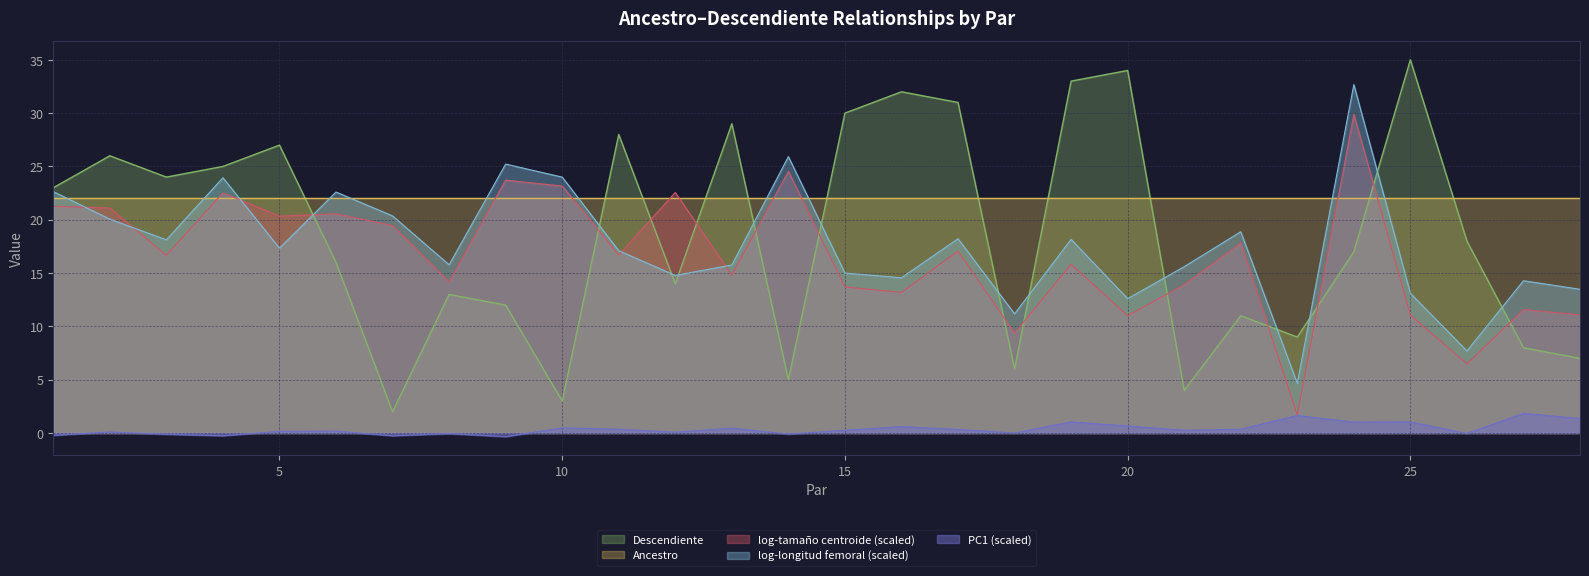

Rank the series by their maximum value, from highest to lowest.

Descendiente, log-longitud femoral (scaled), log-tamaño centroide (scaled), Ancestro, PC1 (scaled)